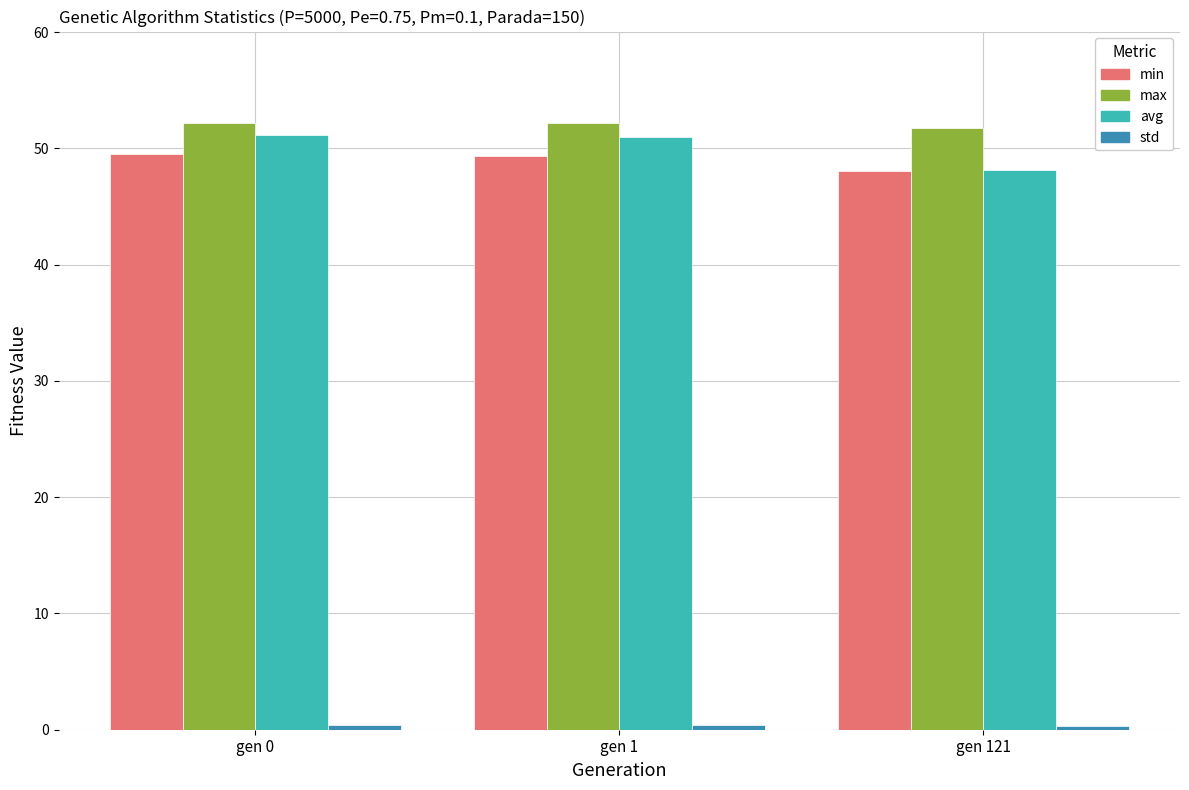

How many bars are there in each group?

4